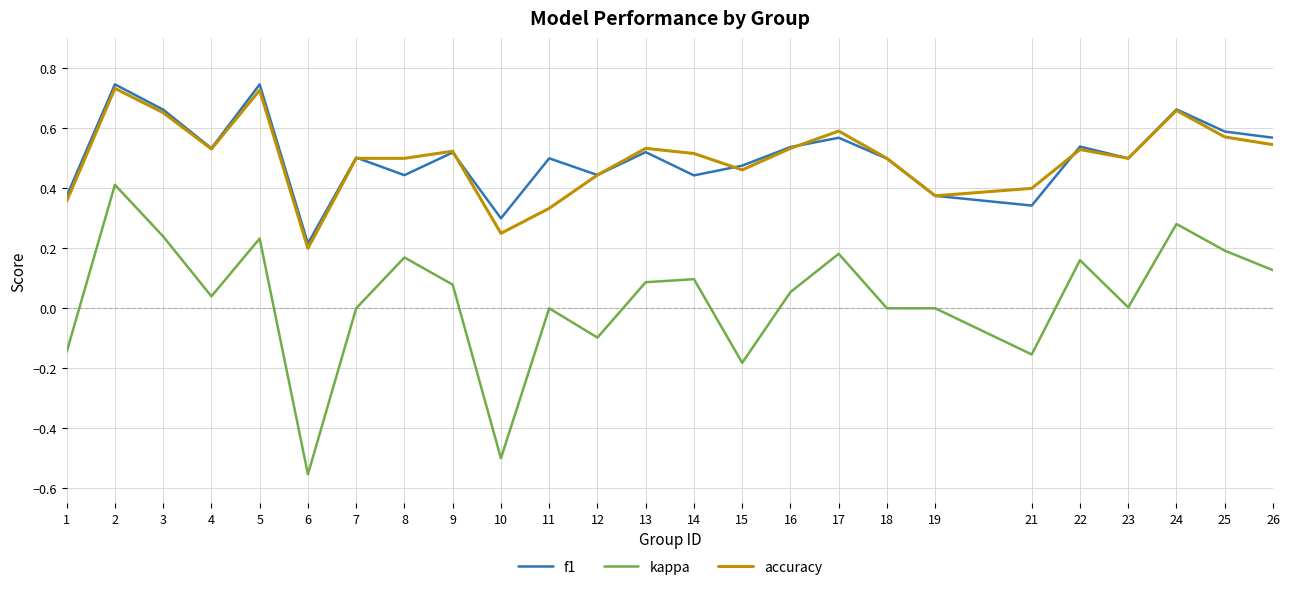

What is the total value across all series at 24?

1.6